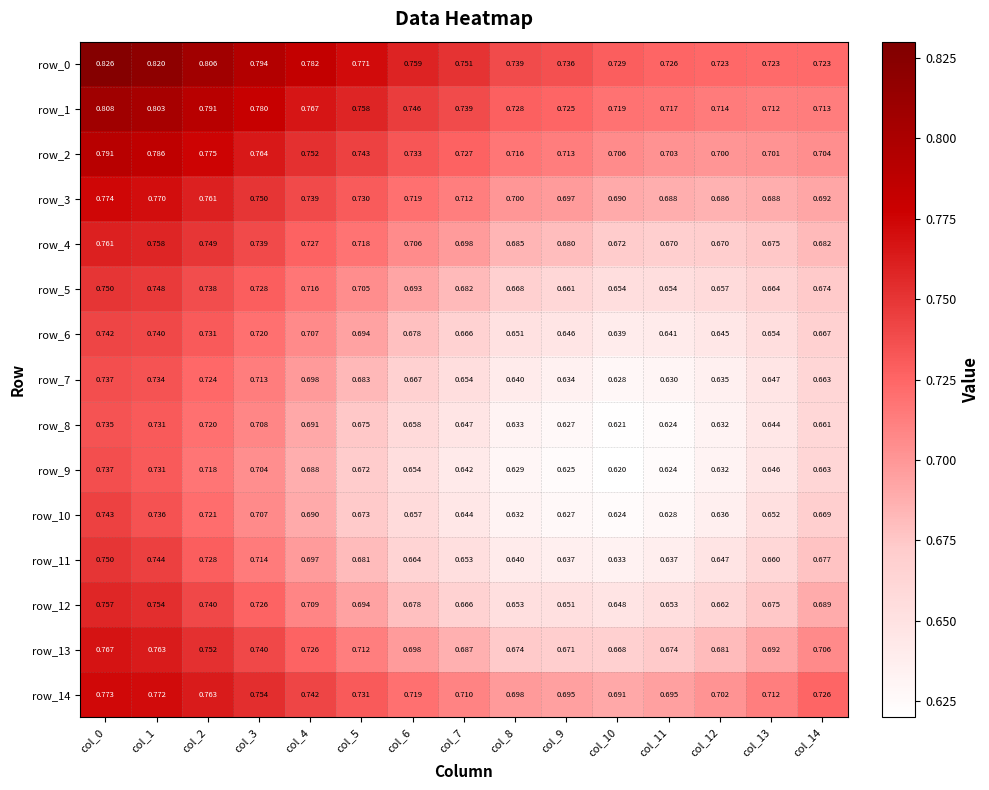

What is the spread (max minus min) of values at col_3?

0.1